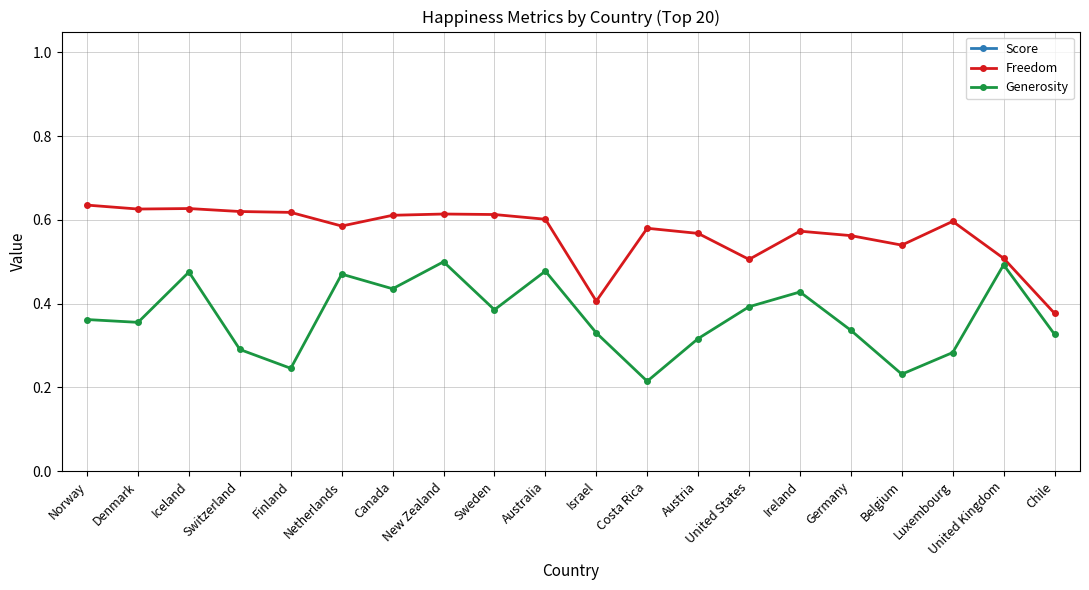

What are all the series names shown in the legend?

Score, Freedom, Generosity